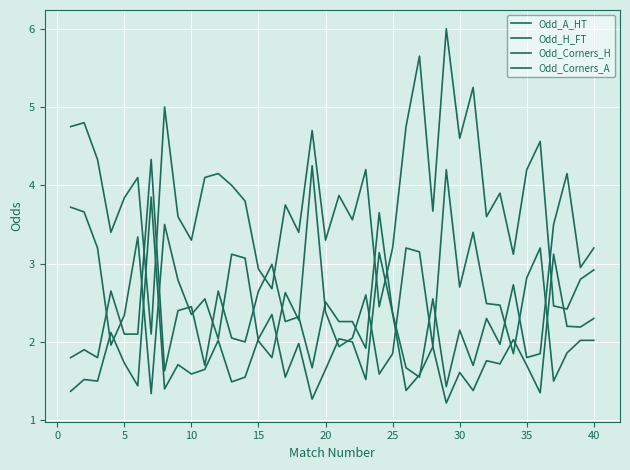

True or false: Odd_H_FT and Odd_A_HT cross at least once.

True